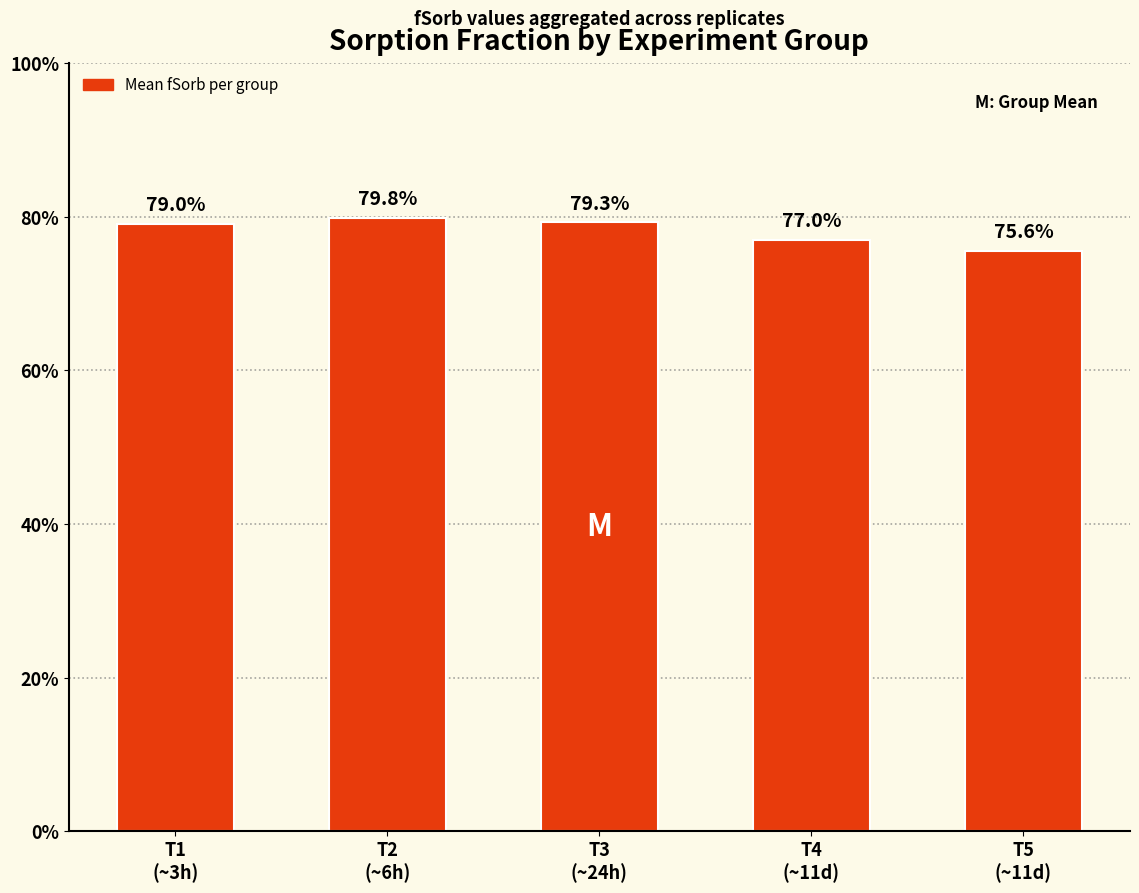

Does the chart contain any negative values?

No